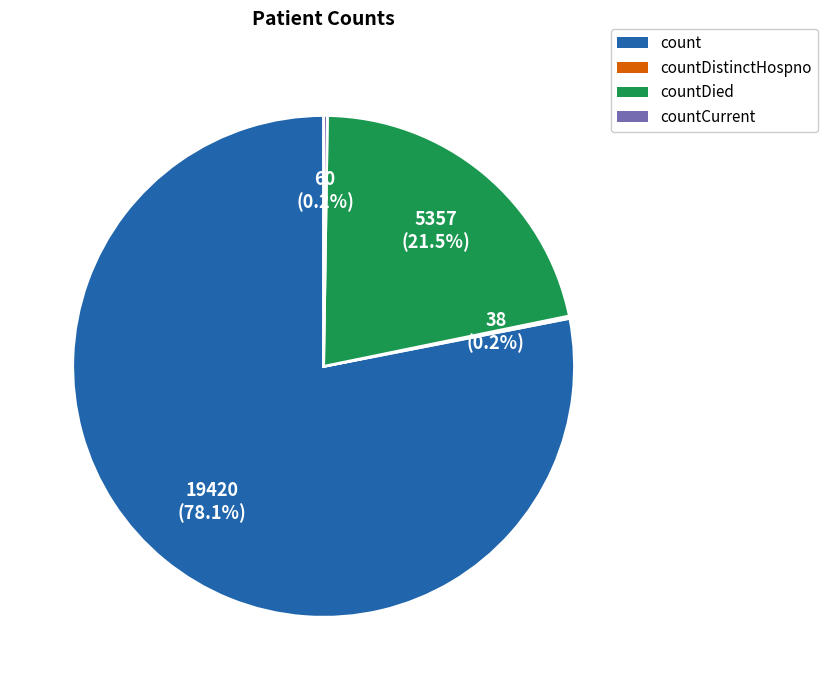

Is there a majority slice in this chart?

Yes